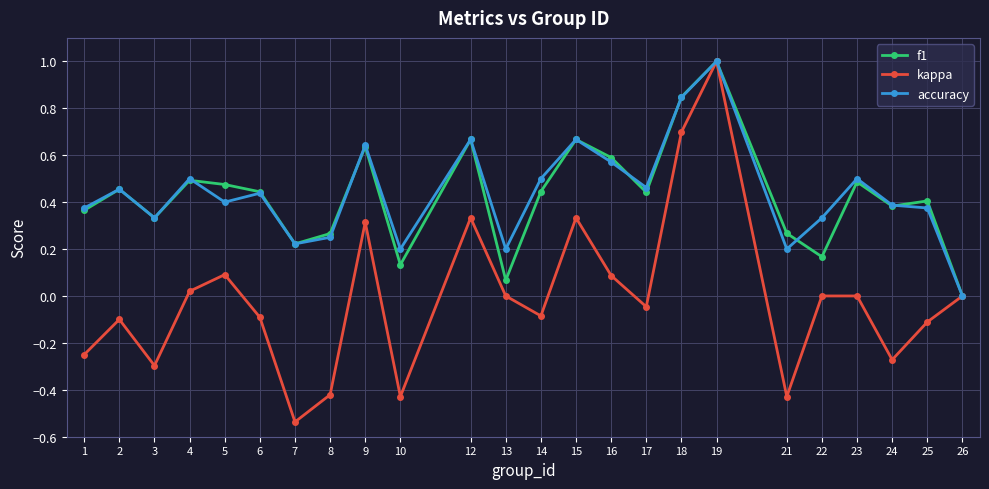

What are all the series names shown in the legend?

f1, kappa, accuracy